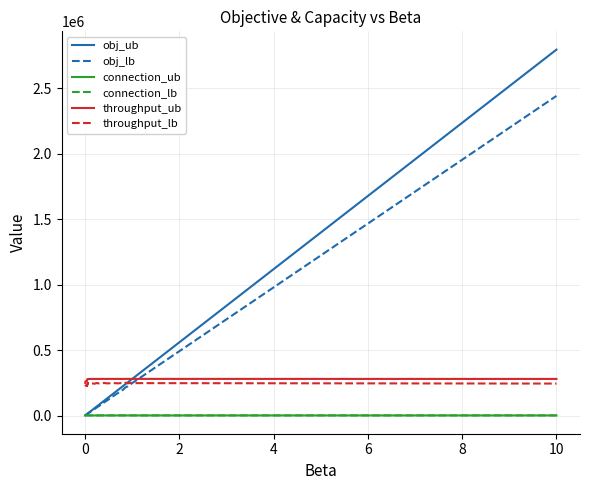

What is the highest value of the throughput_lb series?

250750.0